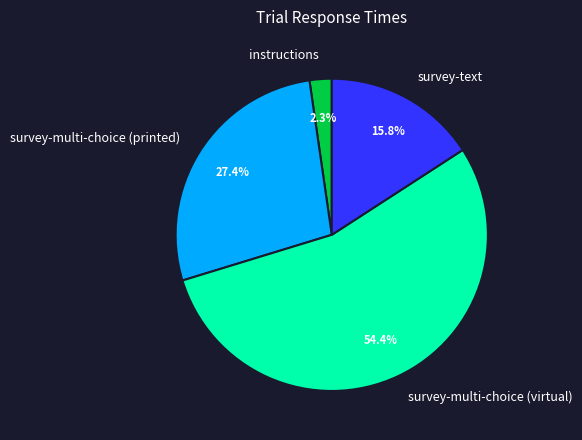

The survey-text slice represents 16% of the pie. True or false?

True